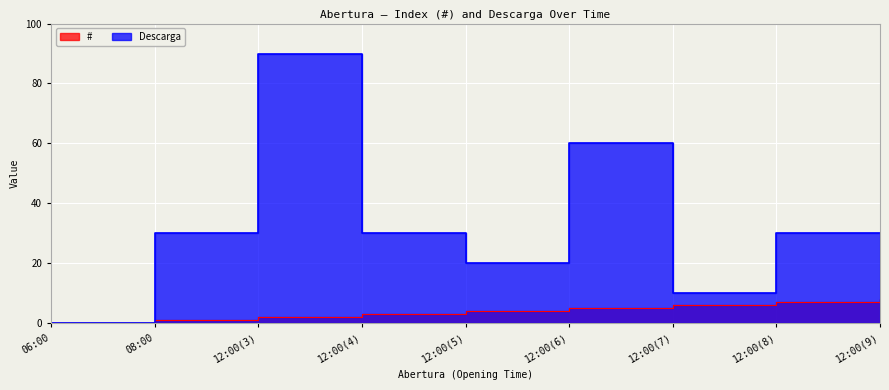

Reading right to left, extract all data points from this chart.

#: 8	7	6	5	4	3	2	1	0
Descarga: 30	30	10	60	20	30	90	30	0